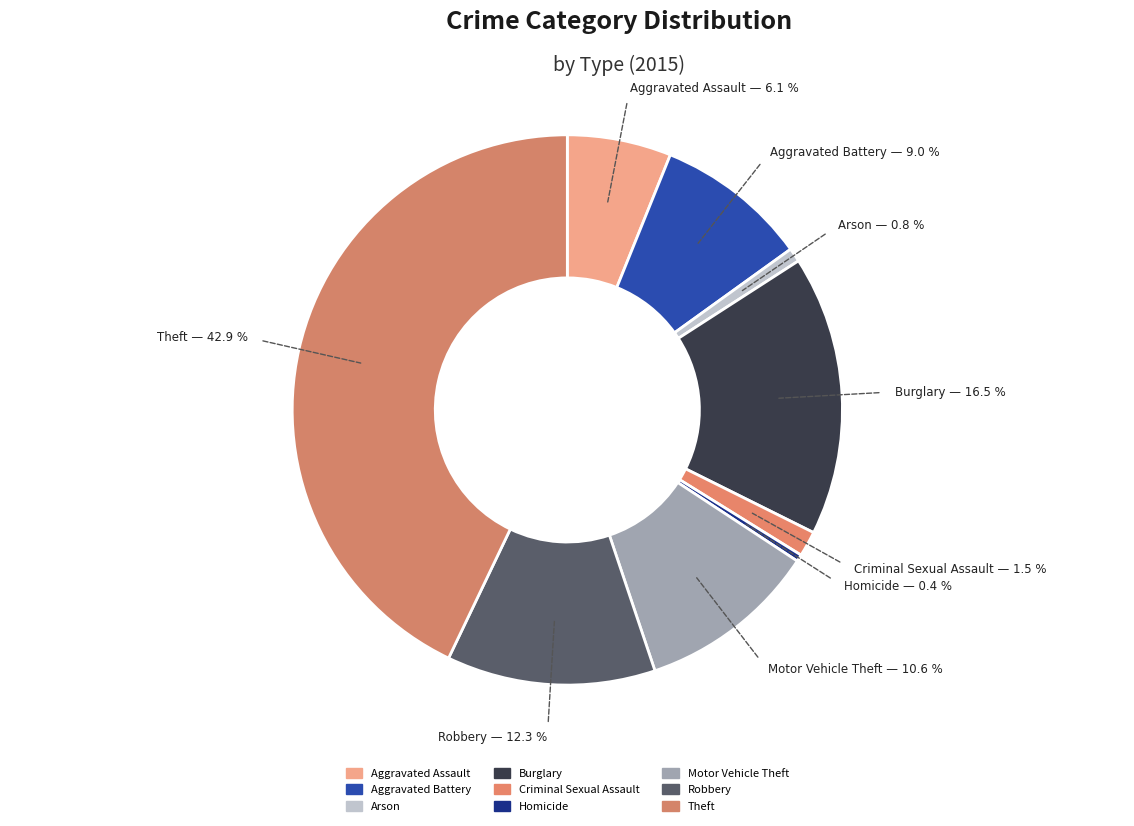

How many segments does this pie chart have?

9